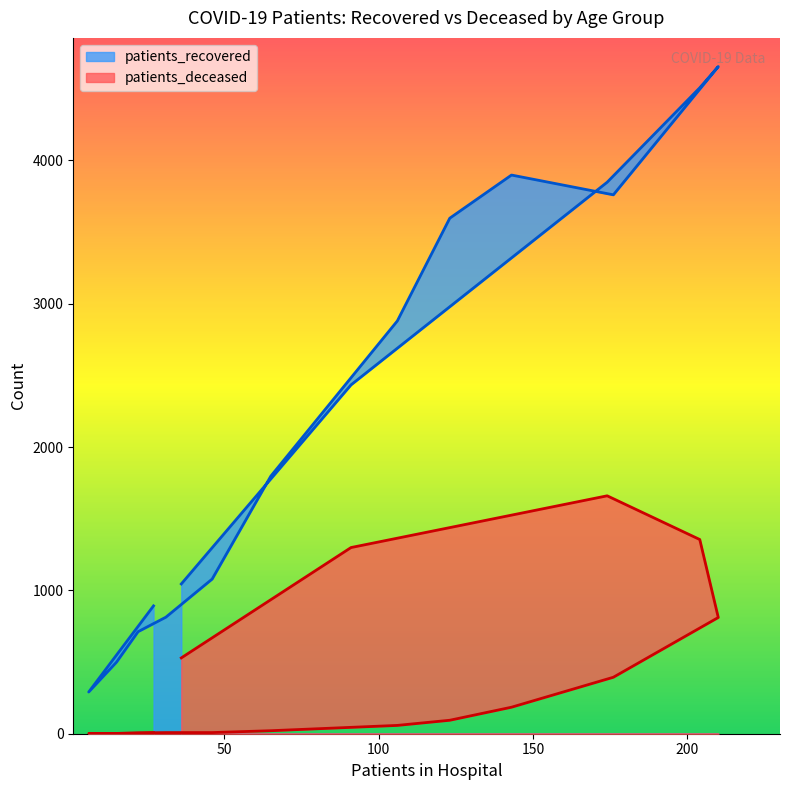

Reading left to right, extract all data points from this chart.

patients_recovered: 892	291	499	712	813	1079	1797	2880	3597	3898	3760	4655	4507	3848	2434	1045
patients_deceased: 4	1	2	6	8	8	21	58	94	185	394	811	1355	1660	1299	529